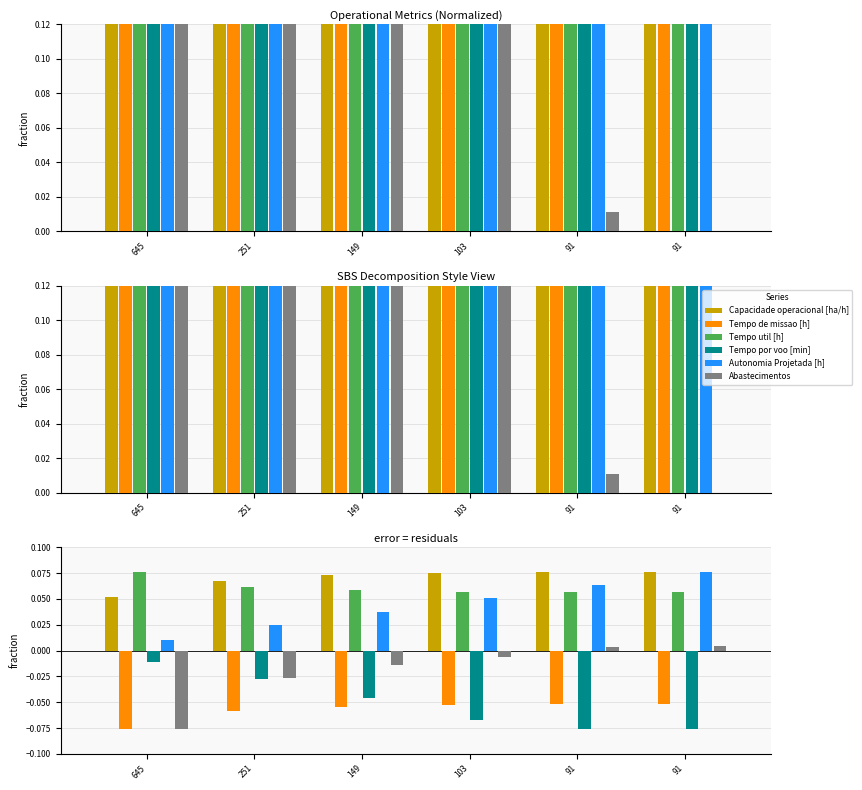

How many bars are there in each group?

6